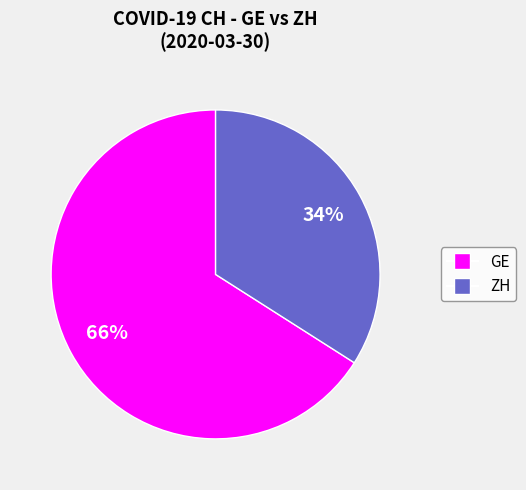

To the nearest percent, what is the average slice percentage?

50%